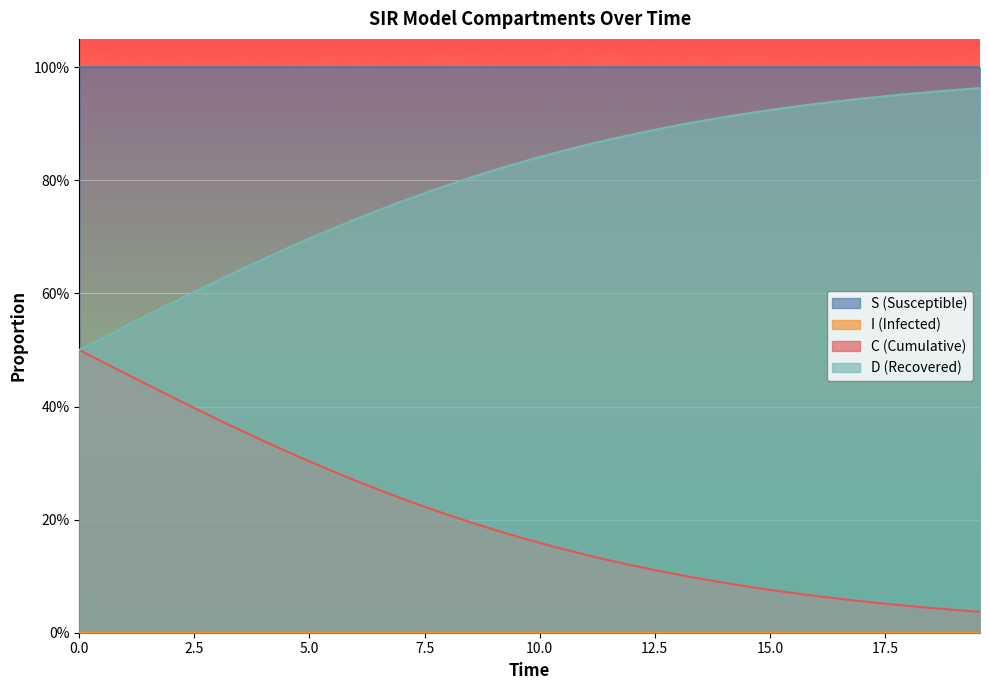

What is the sum of all S values?

40.0